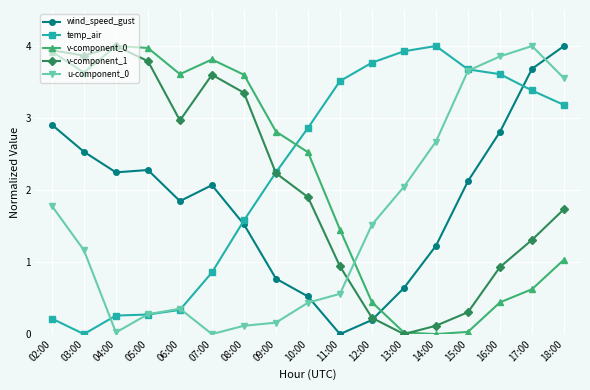

What is the label of the 2nd point from the right?

17:00